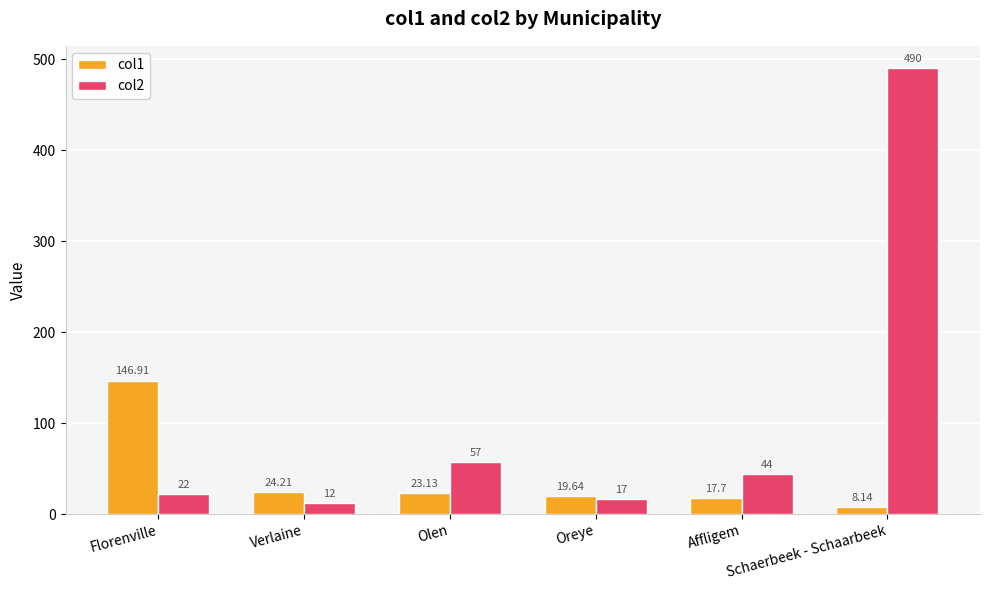

Reading left to right, what are all the values shown in this chart?

col1: Florenville=146.9	Verlaine=24.2	Olen=23.1	Oreye=19.6	Affligem=17.7	Schaerbeek - Schaarbeek=8.1
col2: Florenville=22.0	Verlaine=12.0	Olen=57.0	Oreye=17.0	Affligem=44.0	Schaerbeek - Schaarbeek=490.0